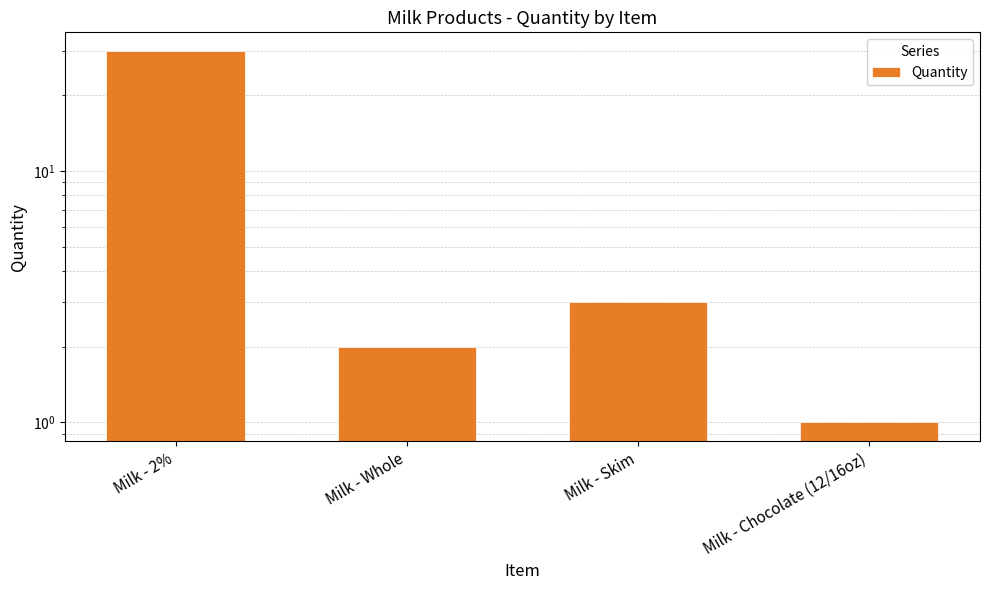

Rank the categories by value from highest to lowest.

Milk - 2%, Milk - Skim, Milk - Whole, Milk - Chocolate (12/16oz)